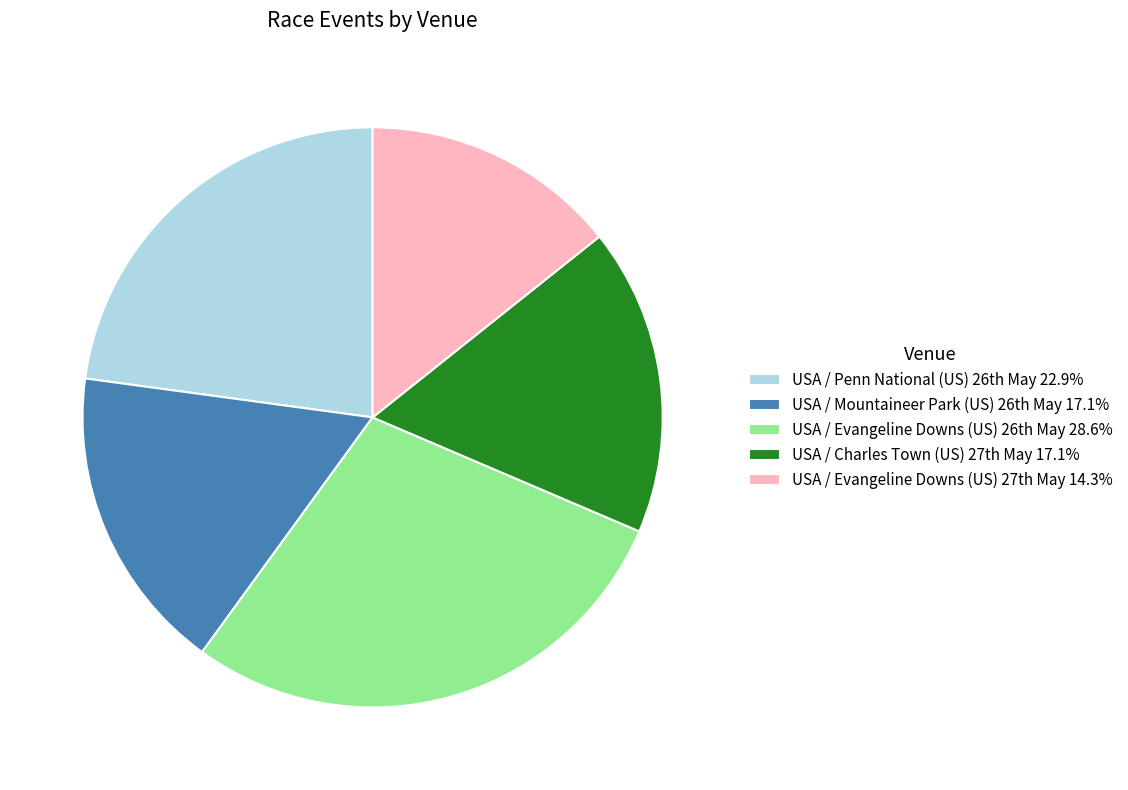

How many slices are in this pie chart?

5